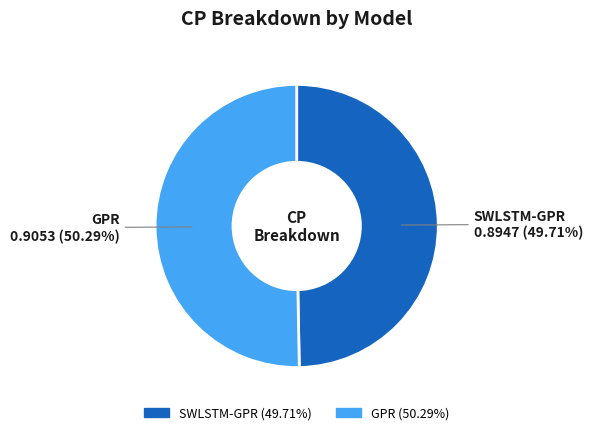

Count the number of slices in the pie.

2